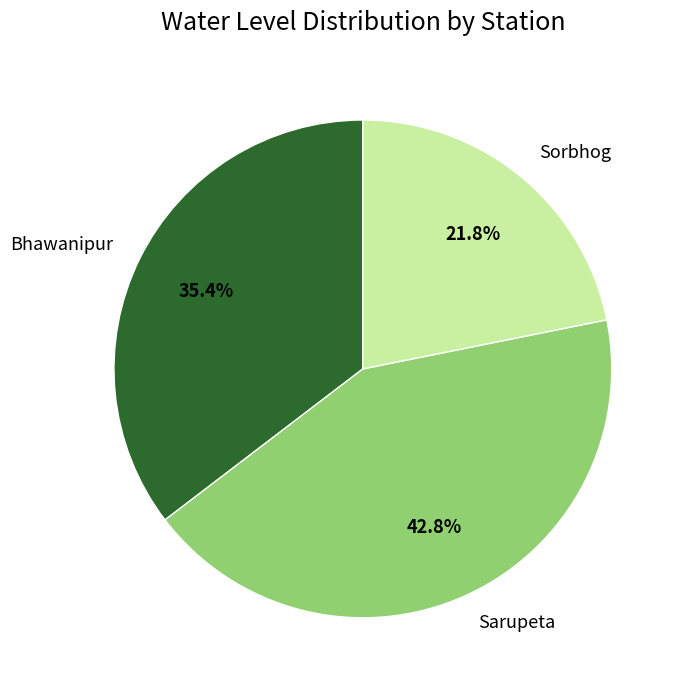

Which has a higher value, Sorbhog or Sarupeta?

Sarupeta